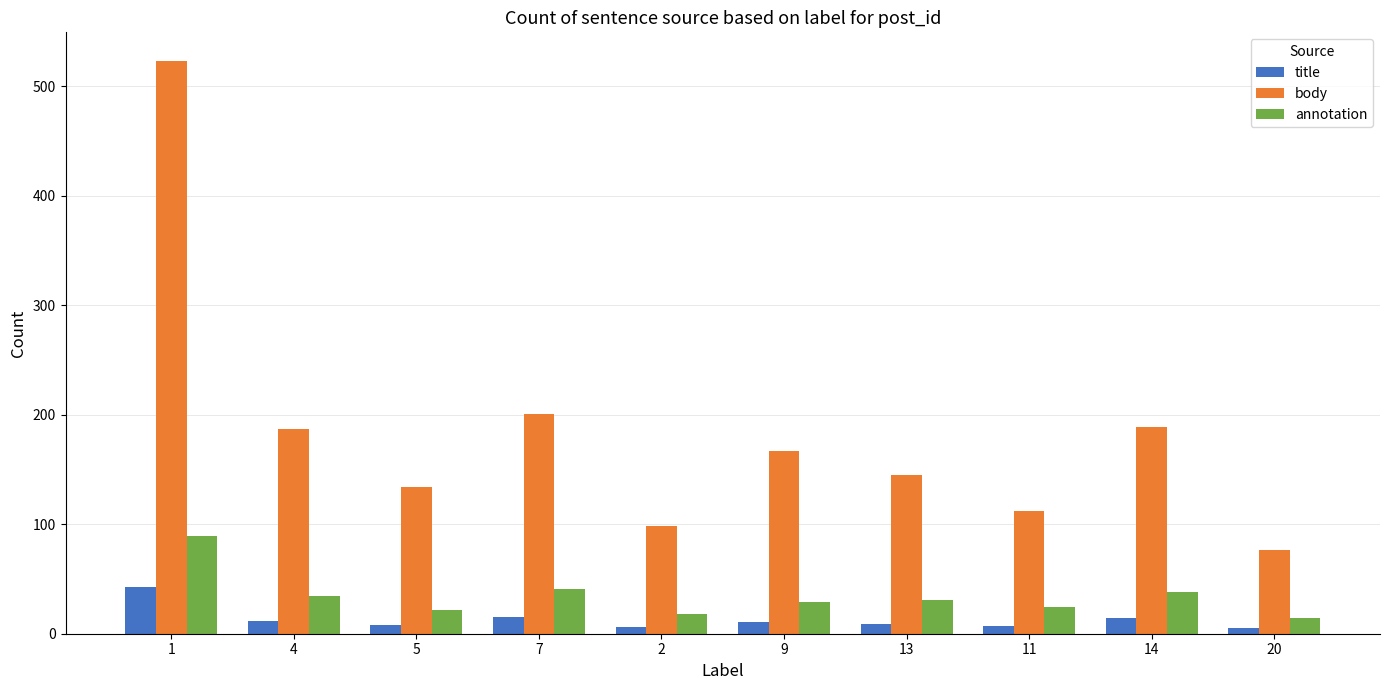

At how many categories does at least one series exceed 354?

1